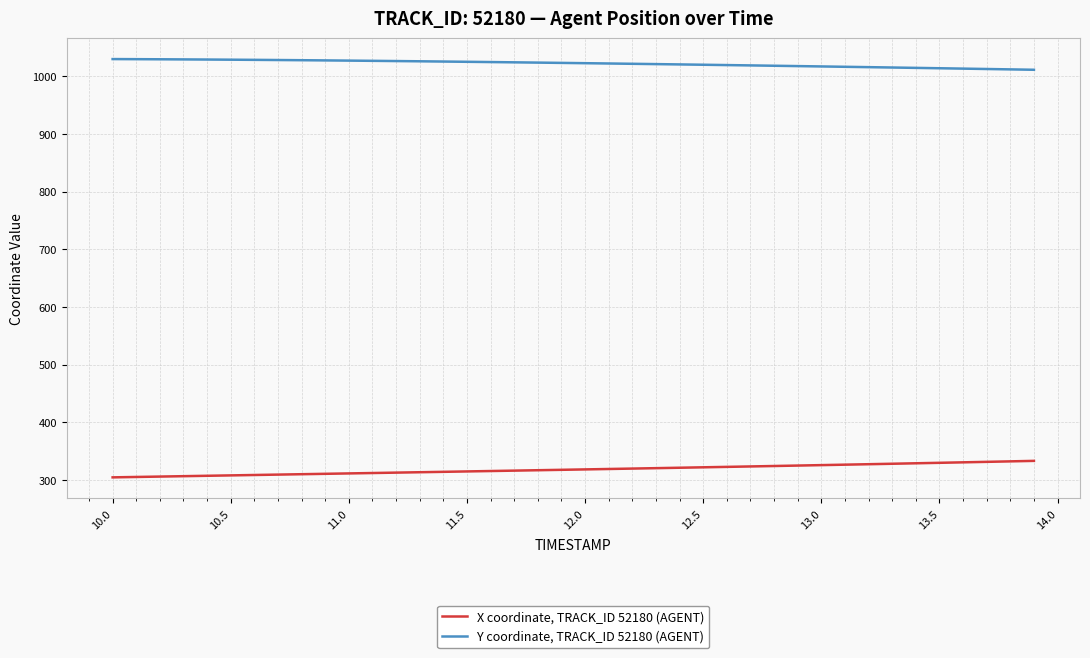

True or false: Y coordinate, TRACK_ID 52180 (AGENT) and X coordinate, TRACK_ID 52180 (AGENT) cross at least once.

False